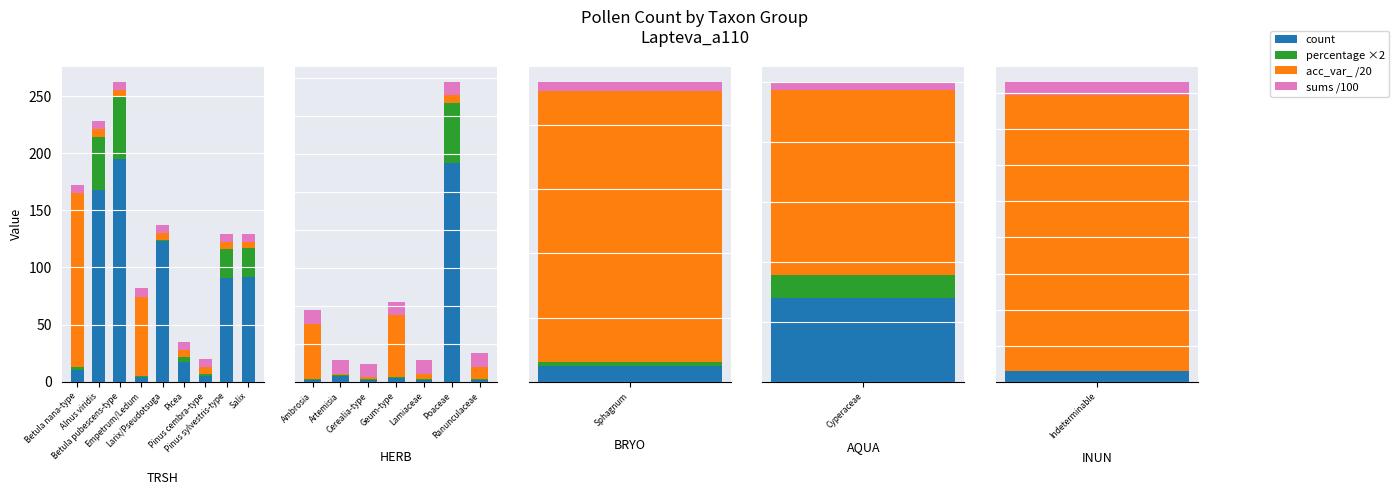

What are all the series names shown in the legend?

count, percentage ×2, acc_var_ /20, sums /100